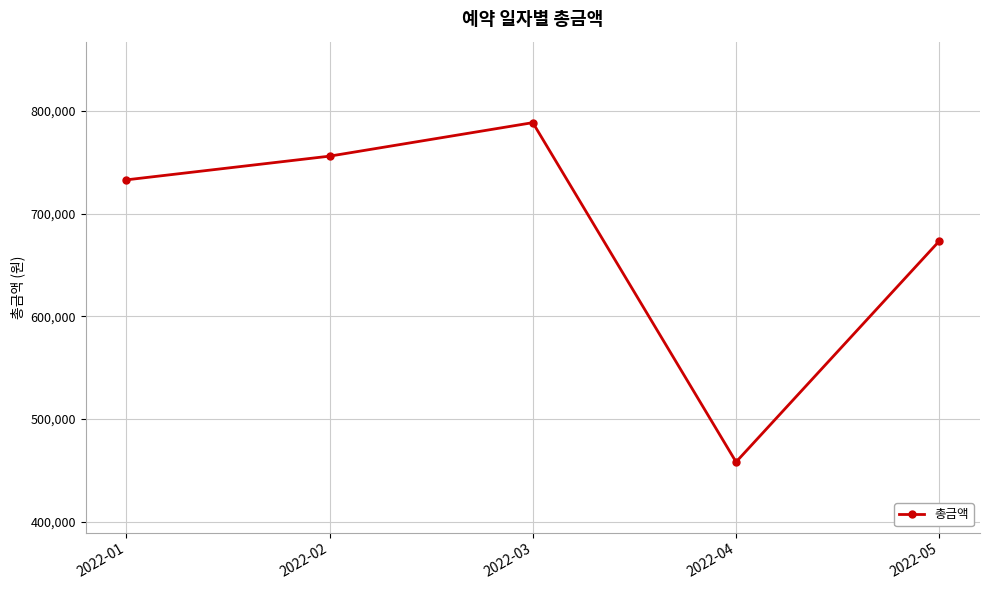

How many interior local valleys (lower than both neighbors) does the data have?

1